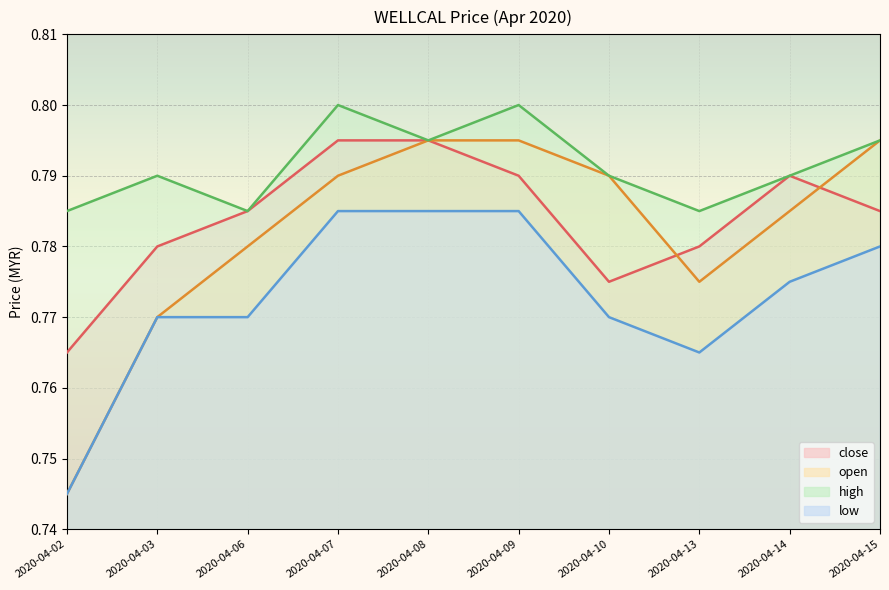

What is the lowest value of the open series?

0.7